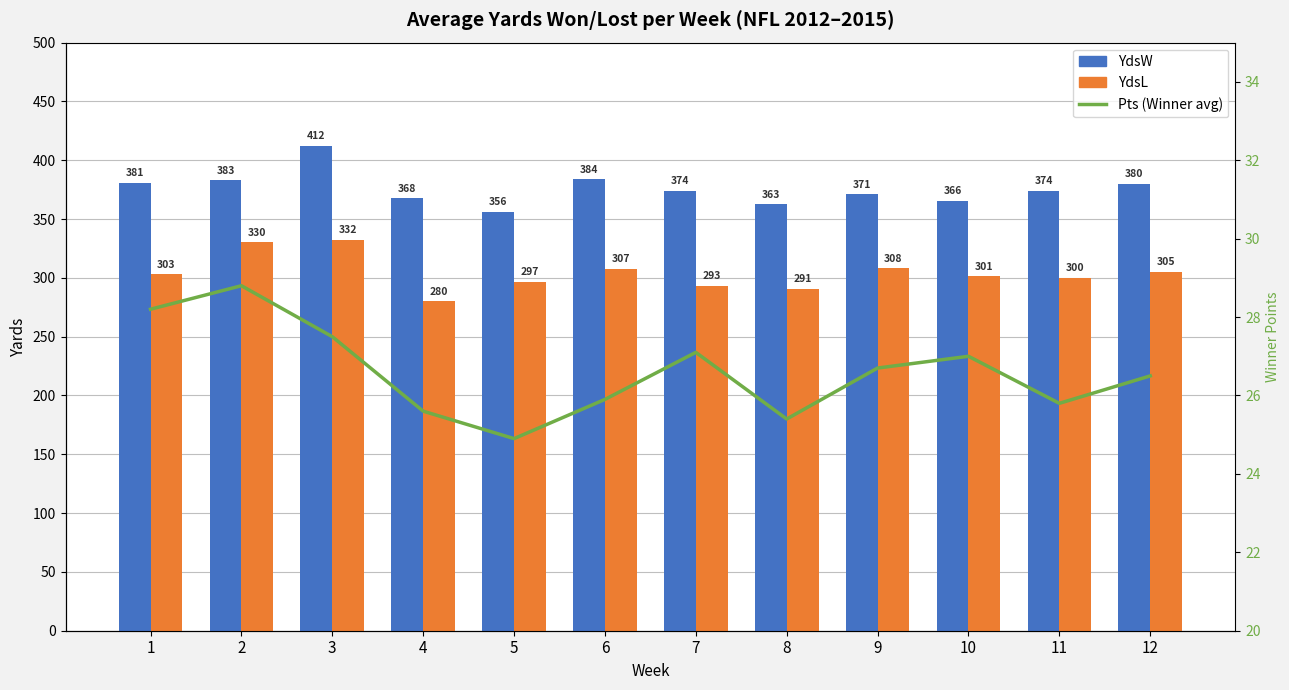

What value does the YdsW series have at 2?

382.8